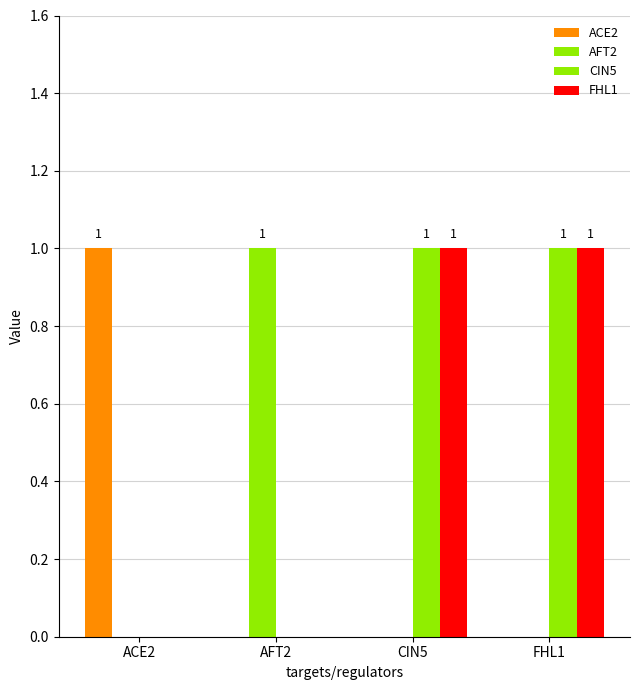

How many distinct data groups are displayed?

4